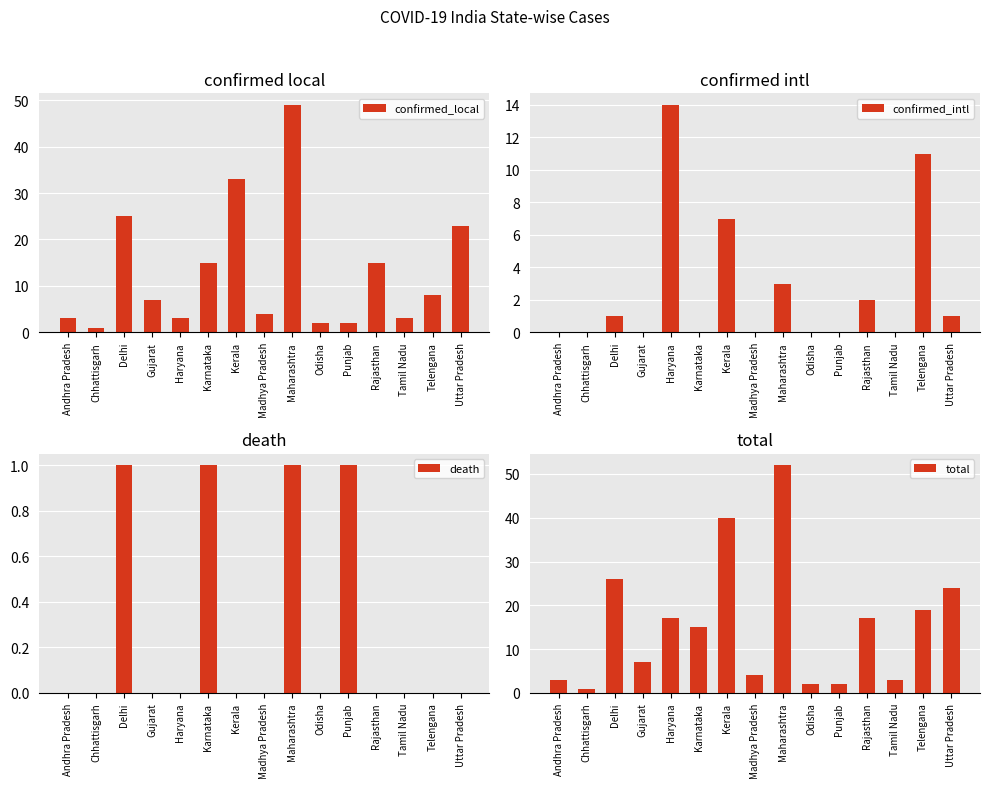

Between Chhattisgarh and Rajasthan, which series saw the biggest shift?

total